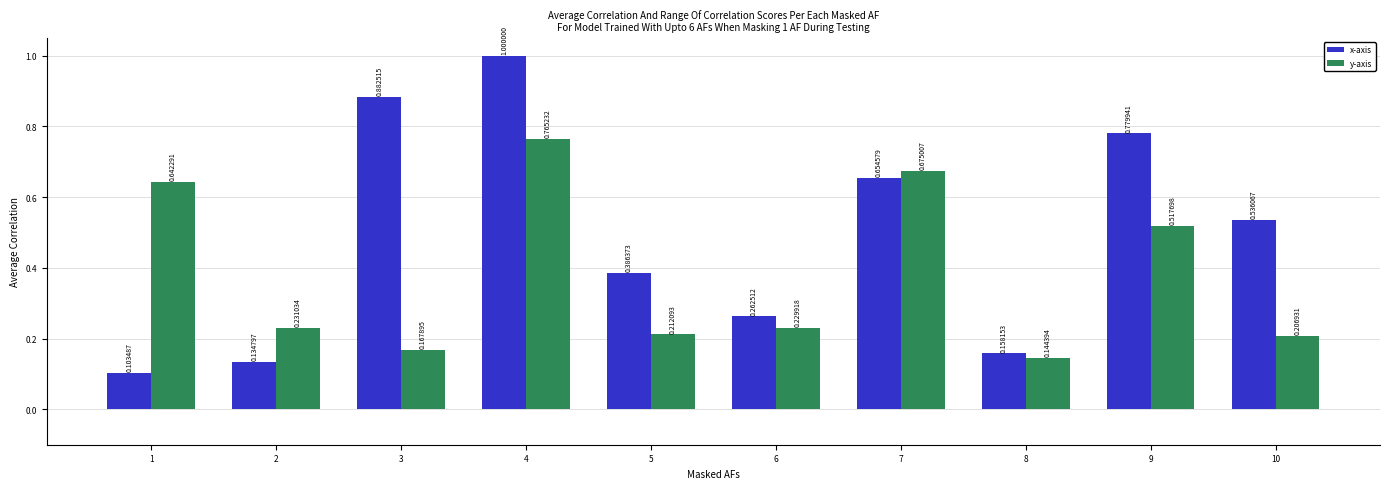

Rank the categories by y-axis value from lowest to highest.

8, 3, 10, 5, 6, 2, 9, 1, 7, 4